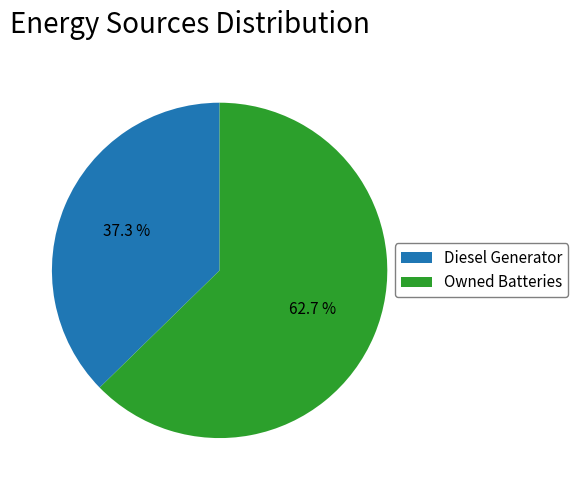

What is the total percentage of Diesel Generator and Owned Batteries?

100.0%